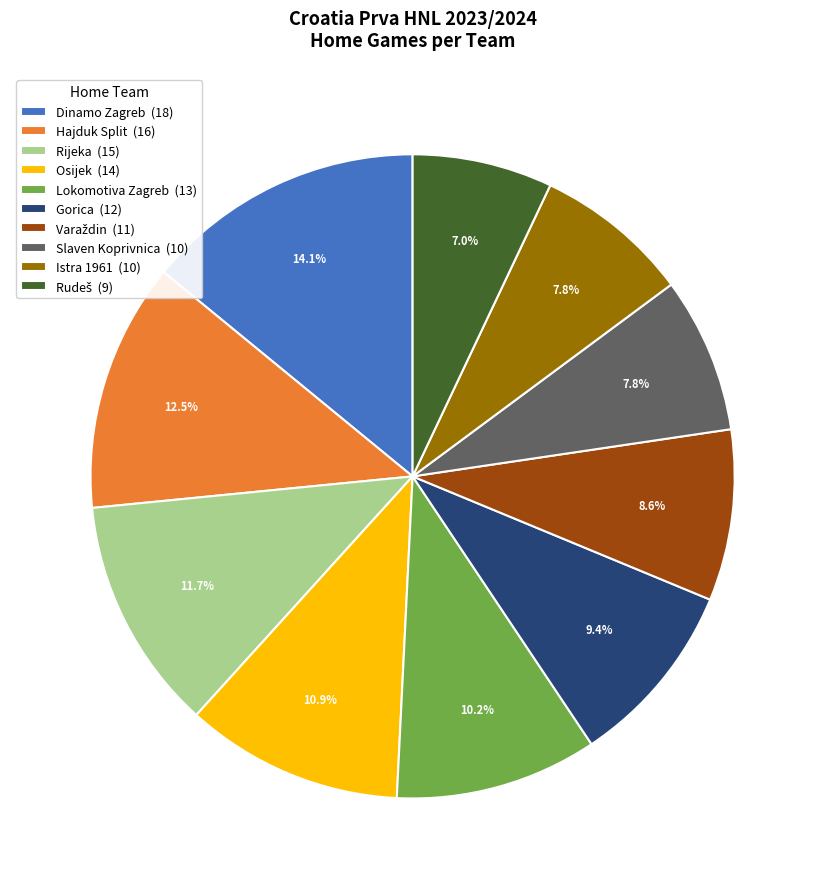

Approximately how many times larger is the value at Hajduk Split (16) compared to Gorica (12)?

1.3